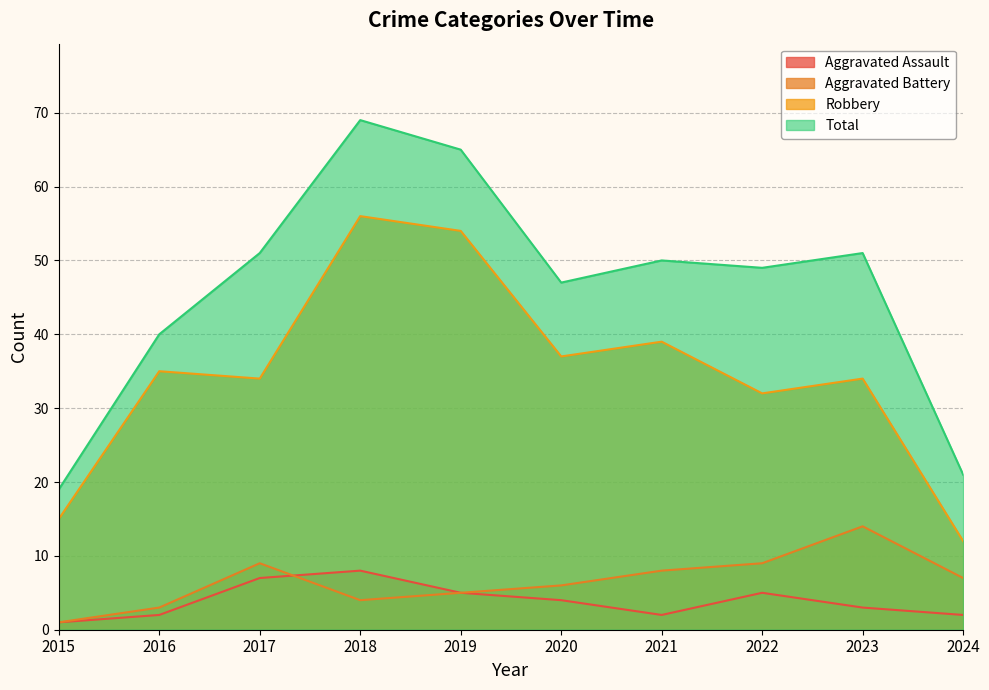

How many categories are shown in the chart?

10